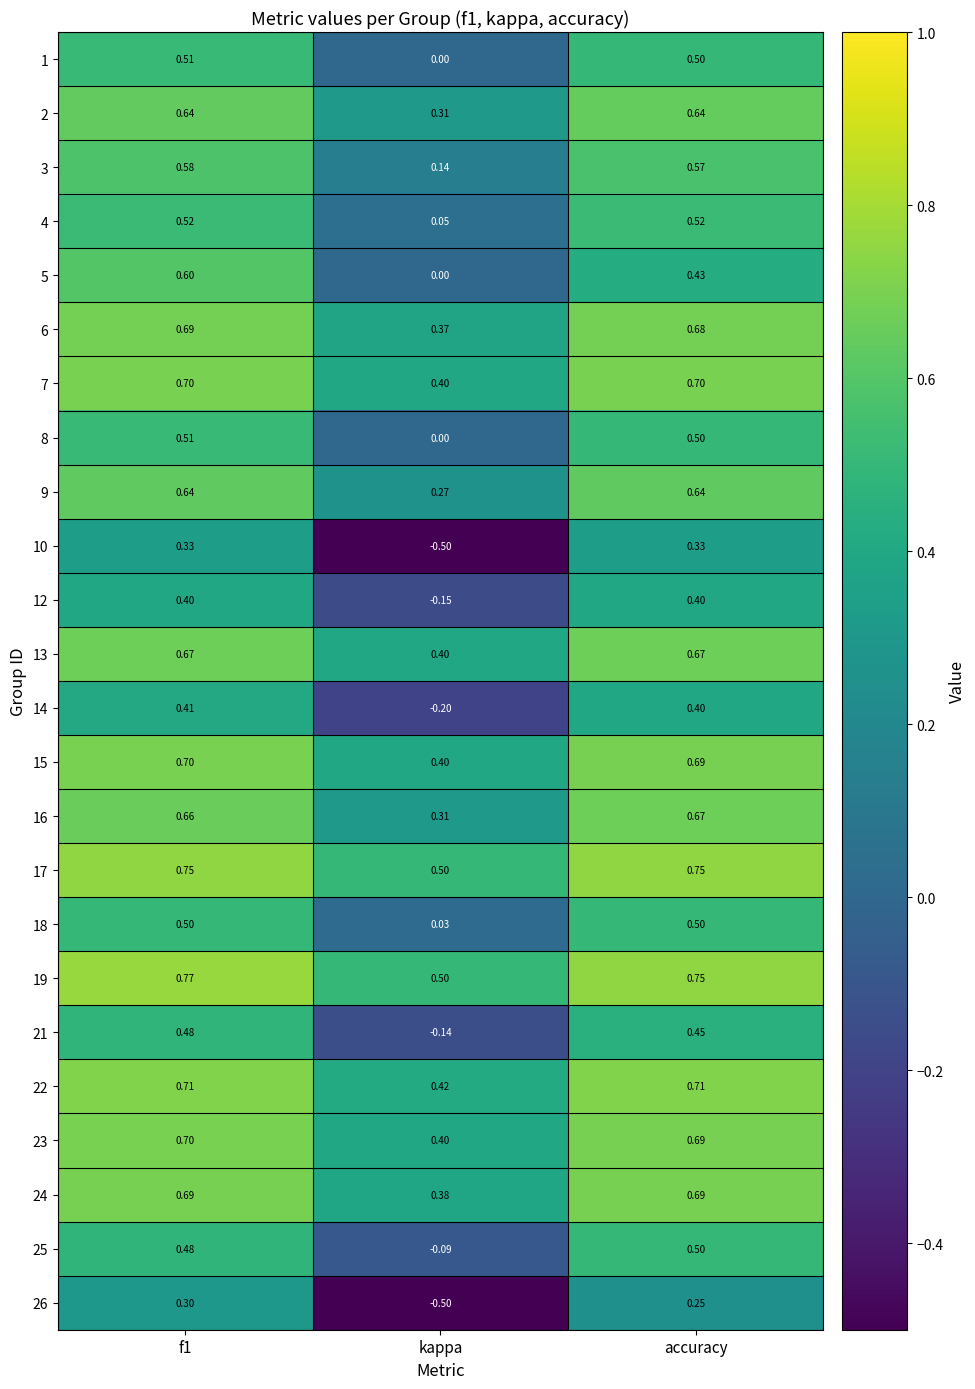

Where is 22 nearest to the value 0?

kappa